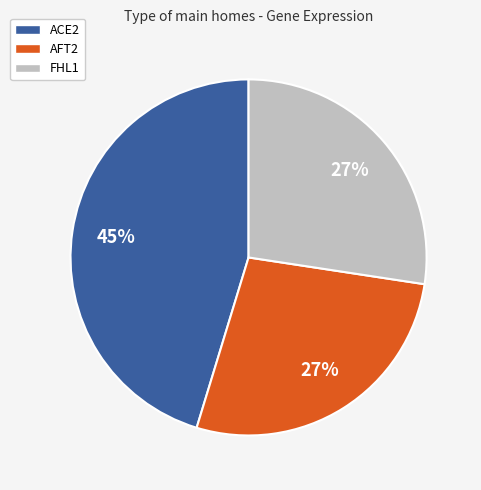

Count the number of slices in the pie.

3